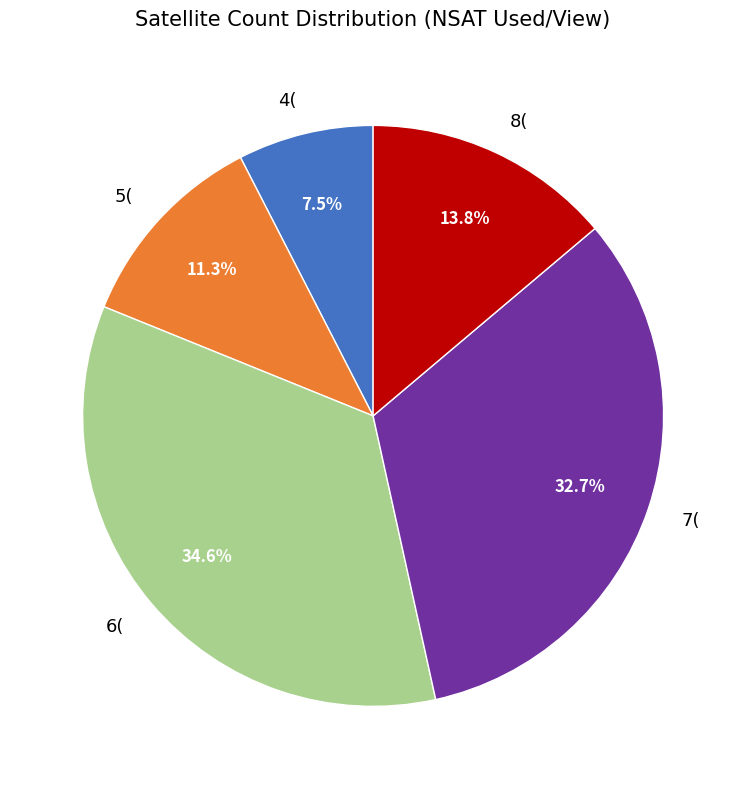

Does 6( account for over 50% of the chart?

No